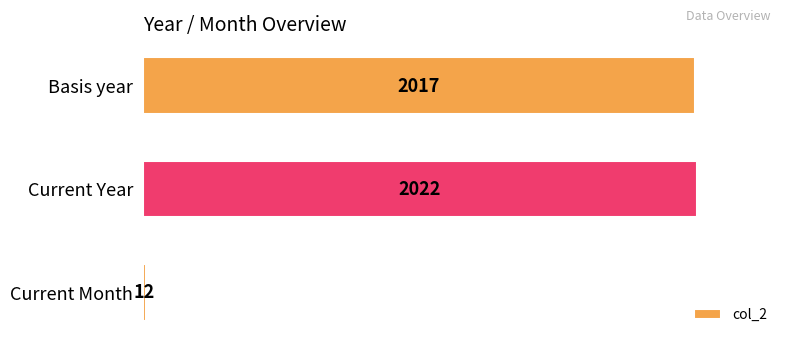

True or false: the data shows 475 at Basis year.

False